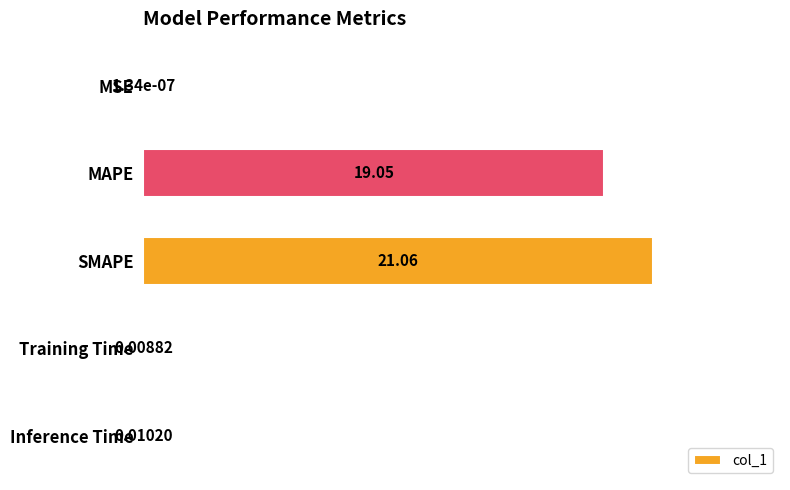

What is the change in value from MSE to SMAPE?

+21.1